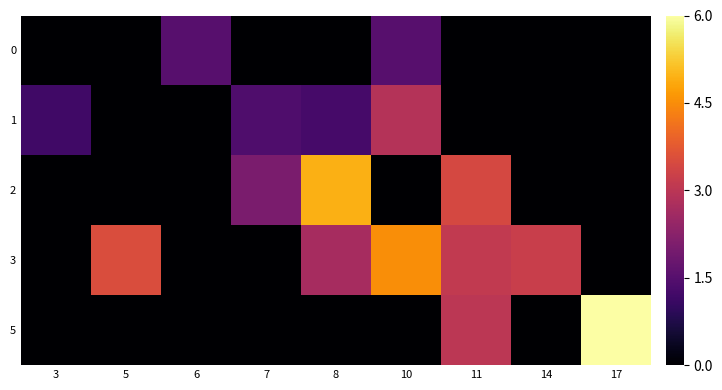

What is the total value across all series at 6?

1.5